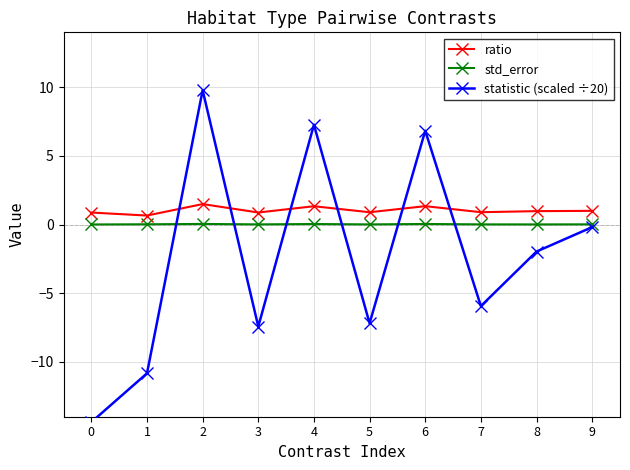

Reading left to right, transcribe all the data shown in this chart.

ratio: 0.9	0.7	1.5	0.9	1.3	0.9	1.3	0.9	1.0	1.0
std_error: 0.0	0.0	0.0	0.0	0.0	0.0	0.0	0.0	0.0	0.0
statistic (scaled ÷20): -14.4	-10.8	9.8	-7.4	7.3	-7.2	6.8	-5.9	-2.0	-0.2